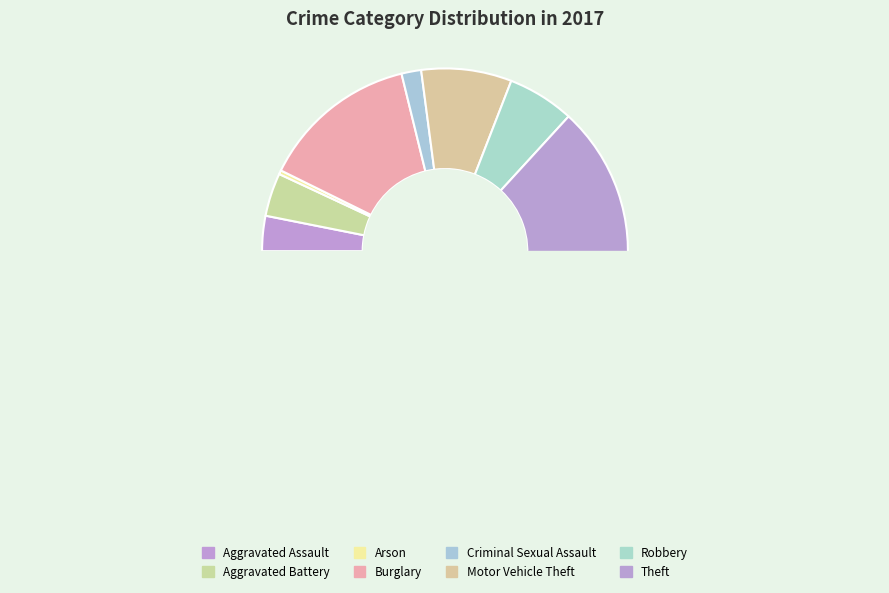

True or false: Criminal Sexual Assault accounts for 2% of the total.

True